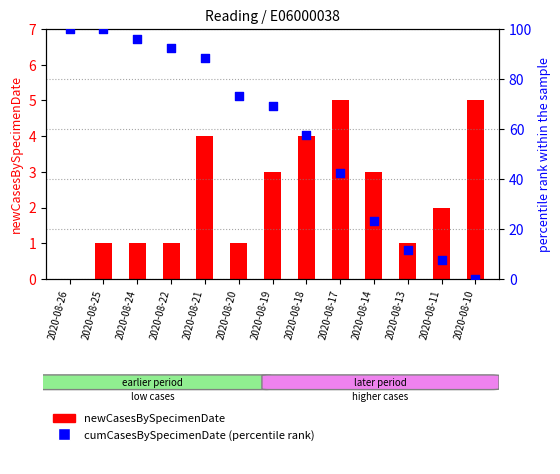

Which series has the widest spread of Y values?

cumCasesBySpecimenDate (percentile rank)